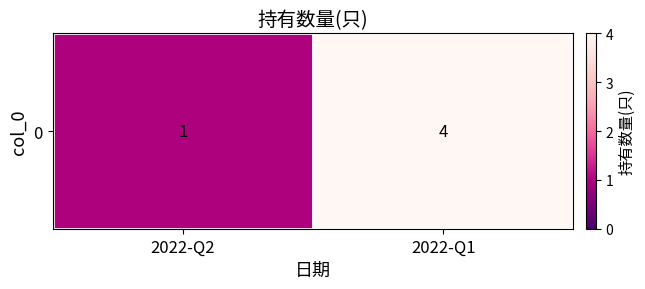

Rank the categories by value from highest to lowest.

2022-Q1, 2022-Q2